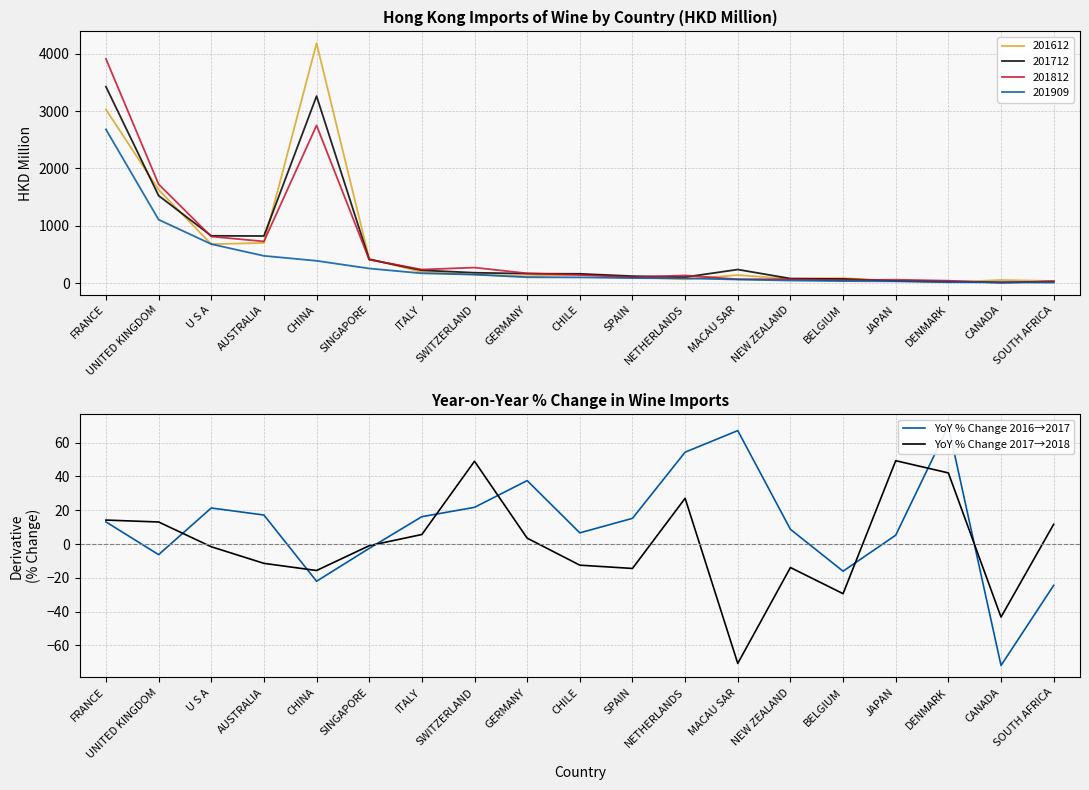

What value does the YoY % Change 2016→2017 series have at SOUTH AFRICA?

-24.5